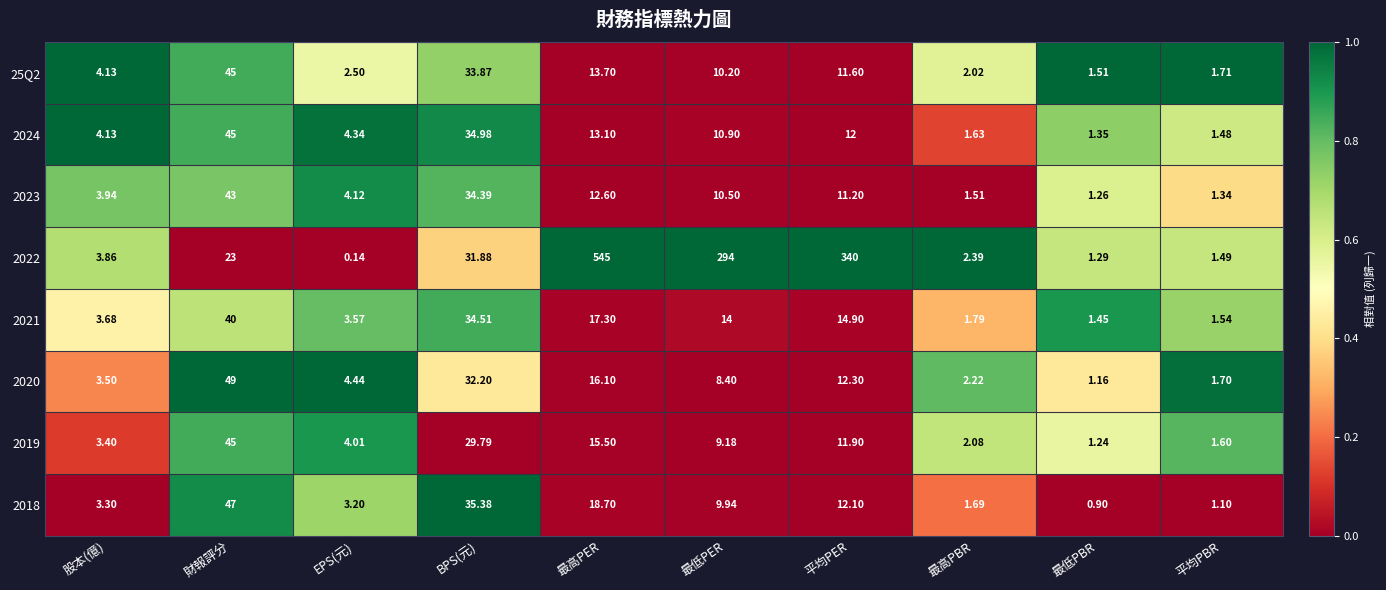

Which category has the highest value across all series?

最高PER